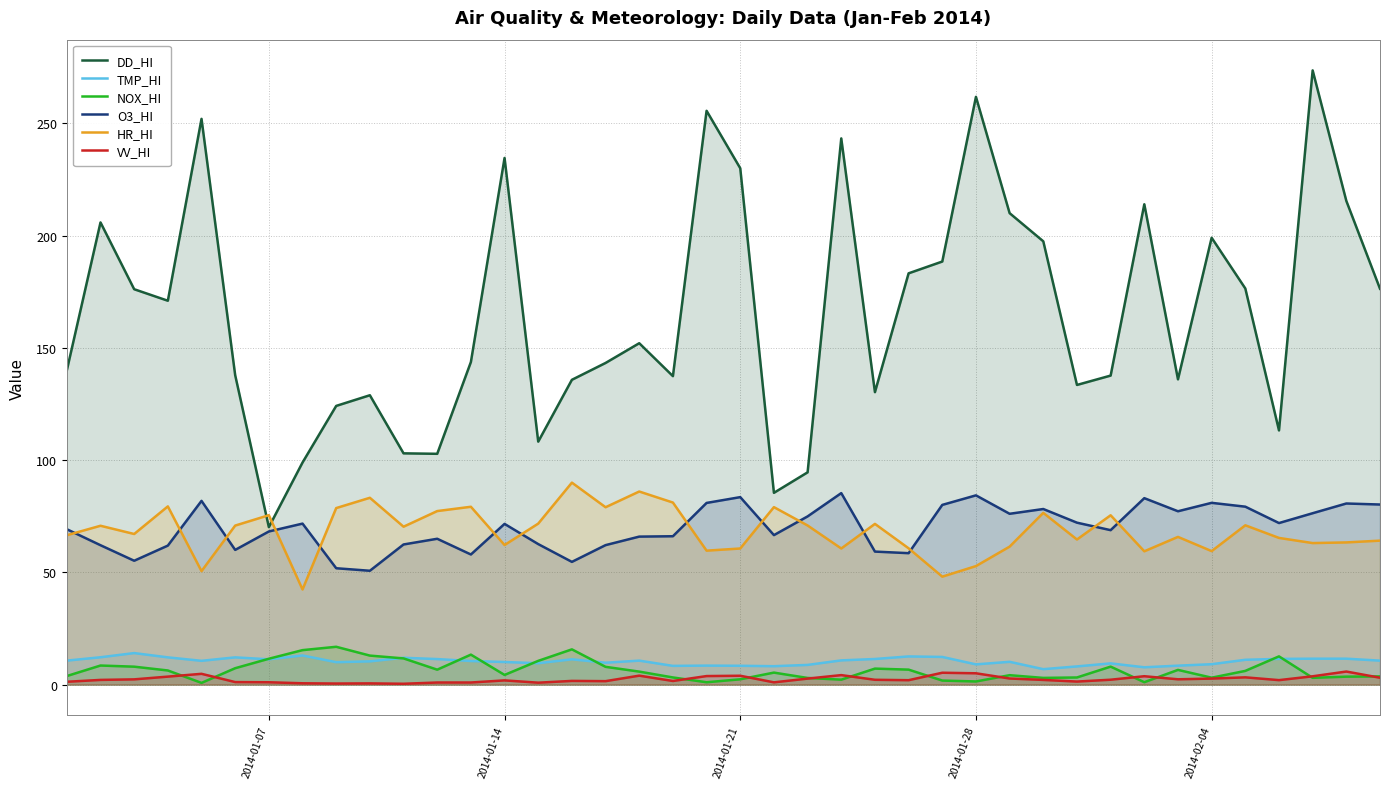

In DD_HI, how many points are lower than both neighbors (excluding endpoints)?

10